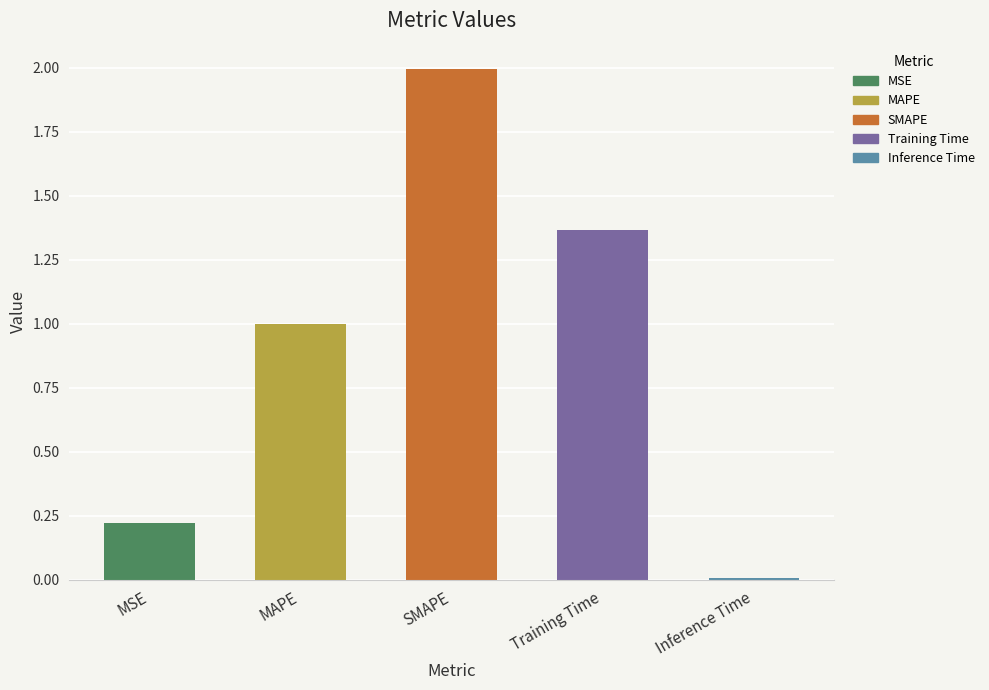

What is the maximum value shown in the chart?

2.0